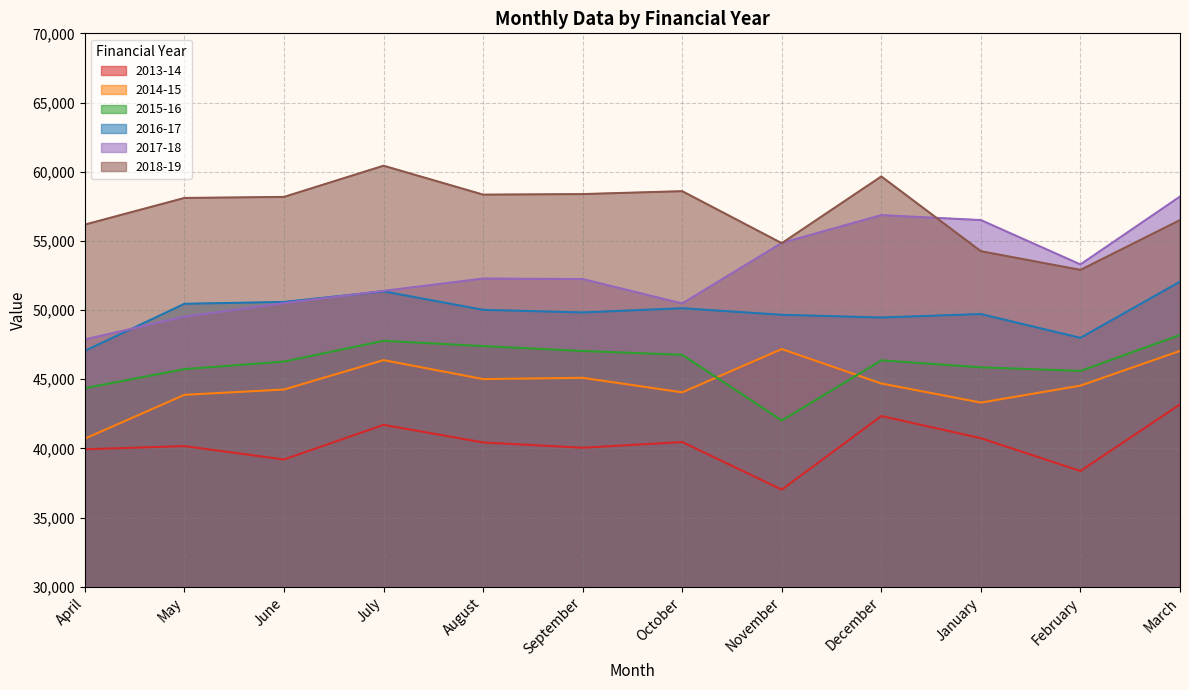

Reading right to left, list all the values displayed in this chart.

2013-14: March=43180	February=38365	January=40735	December=42340	November=37020	October=40460	September=40045	August=40430	July=41700	June=39200	May=40165	April=39935
2014-15: March=47045	February=44535	January=43310	December=44690	November=47180	October=44050	September=45100	August=45010	July=46380	June=44255	May=43870	April=40705
2015-16: March=48195	February=45600	January=45860	December=46365	November=42015	October=46765	September=47040	August=47395	July=47775	June=46275	May=45730	April=44355
2016-17: March=52050	February=47990	January=49710	December=49460	November=49655	October=50130	September=49825	August=50015	July=51350	June=50585	May=50450	April=47050
2017-18: March=58200	February=53295	January=56500	December=56860	November=54850	October=50475	September=52240	August=52275	July=51385	June=50500	May=49520	April=47875
2018-19: March=56500	February=52900	January=54250	December=59655	November=54830	October=58590	September=58380	August=58340	July=60430	June=58175	May=58100	April=56175